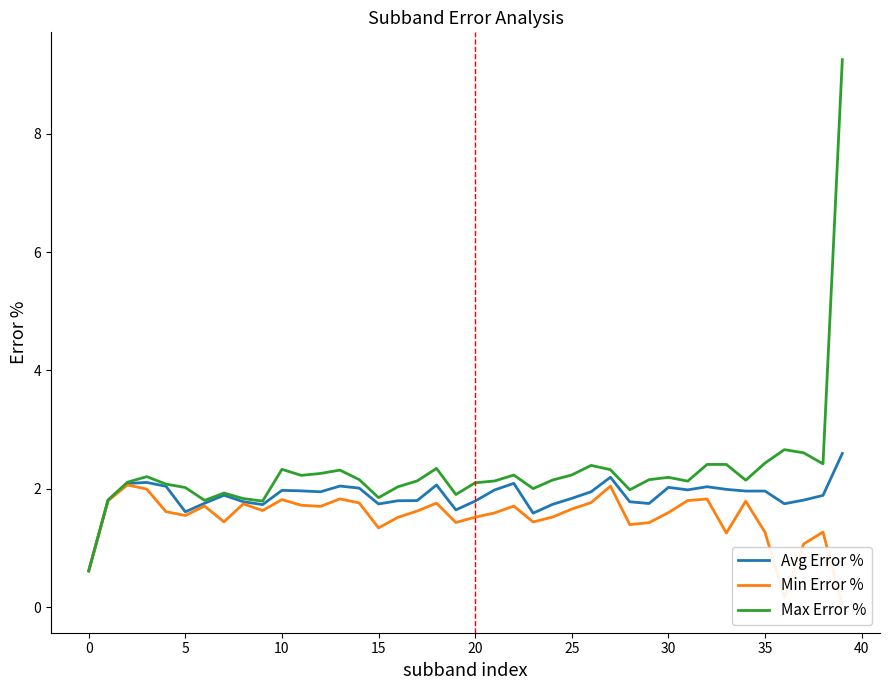

Is it true that Min Error % equals 1.0 at 18?

False